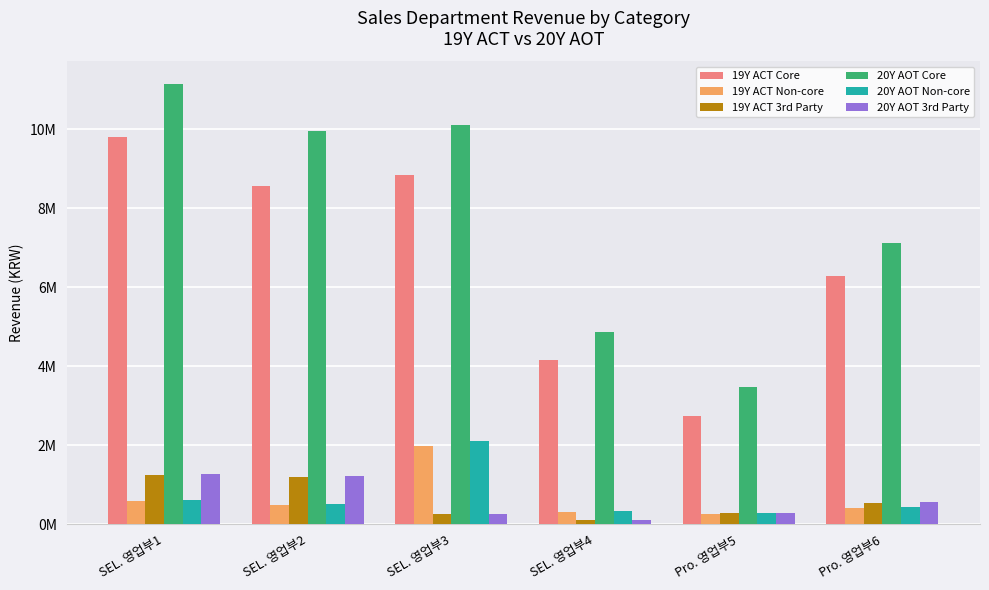

Does the chart contain any negative values?

No